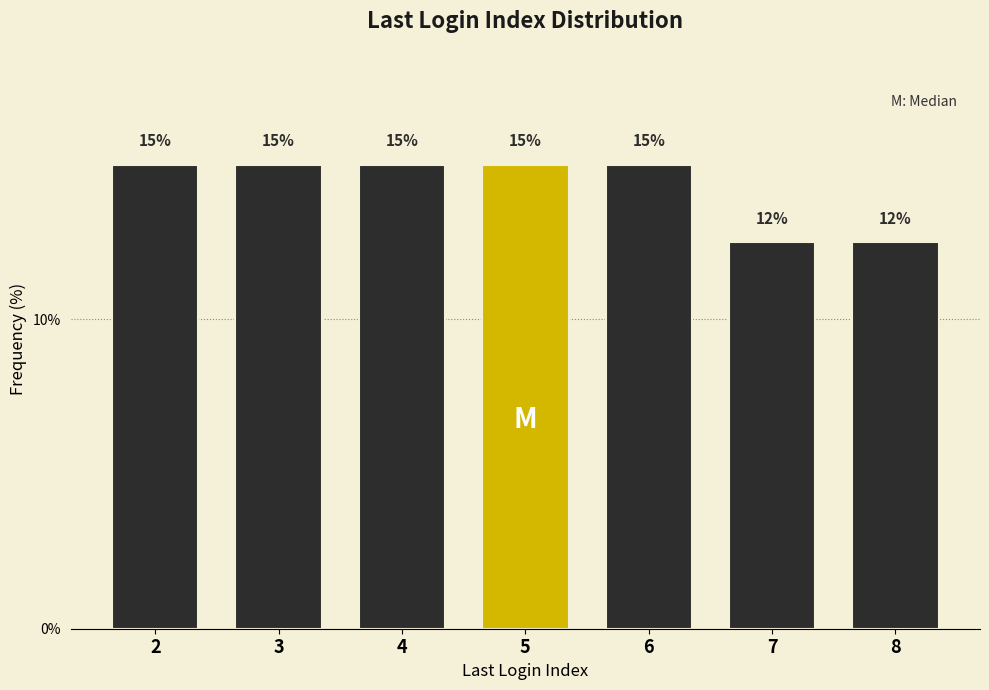

Count the values in the range 12 to 15.

7